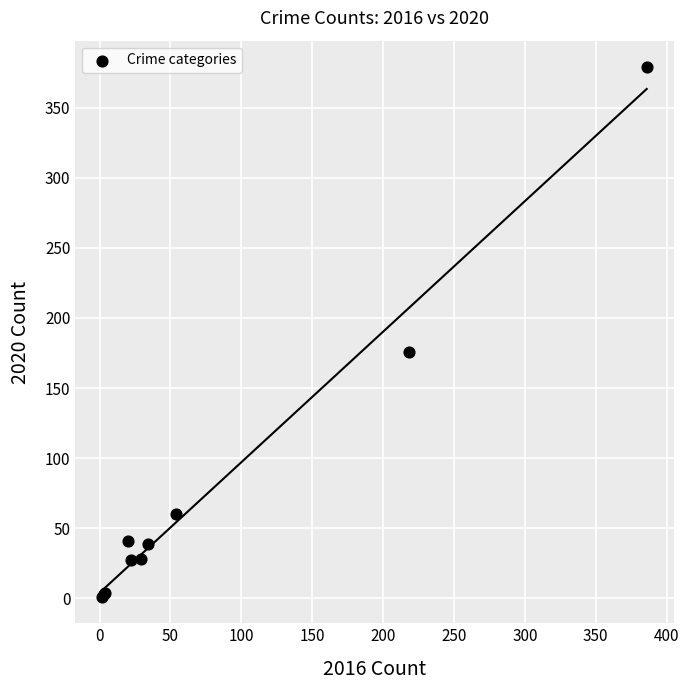

What Y value in the scatter plot is closest to 190?

176